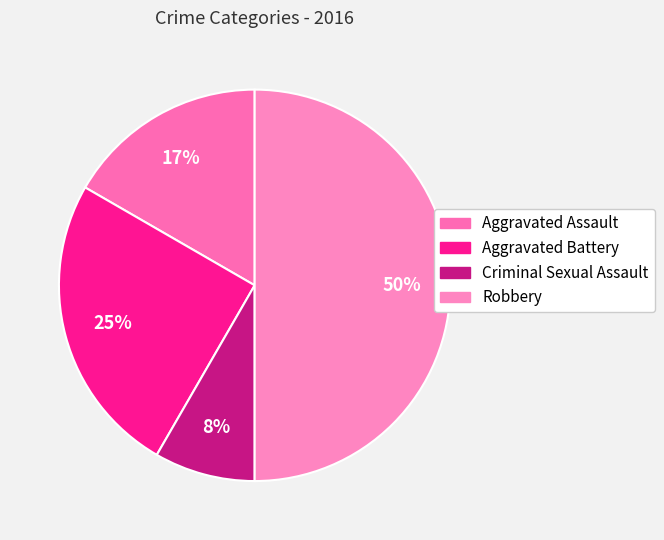

The Aggravated Battery slice represents 25% of the pie. True or false?

True